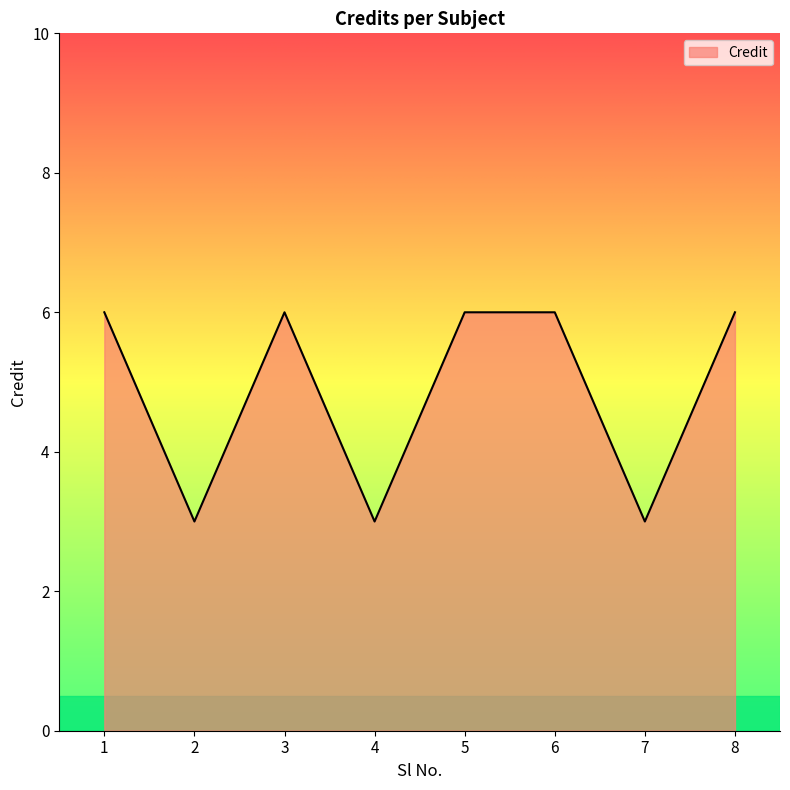

What is the smallest value displayed?

3